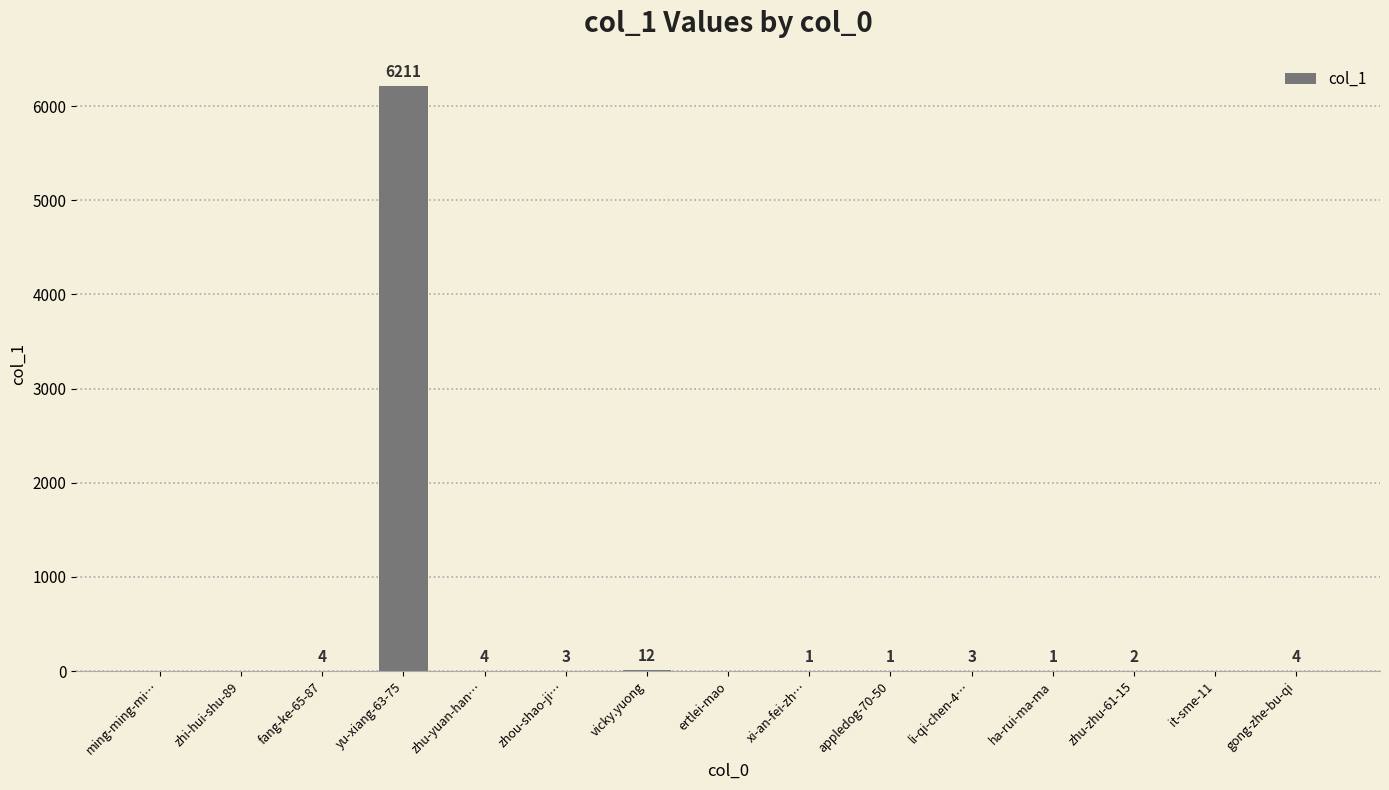

Reading right to left, list all the values displayed in this chart.

gong-zhe-bu-qi=4	it-sme-11=0	zhu-zhu-61-15=2	ha-rui-ma-ma=1	li-qi-chen-4…=3	appledog-70-50=1	xi-an-fei-zh…=1	ertlei-mao=0	vicky.yuong=12	zhou-shao-ji…=3	zhu-yuan-han…=4	yu-xiang-63-75=6211	fang-ke-65-87=4	zhi-hui-shu-89=0	ming-ming-mi…=0